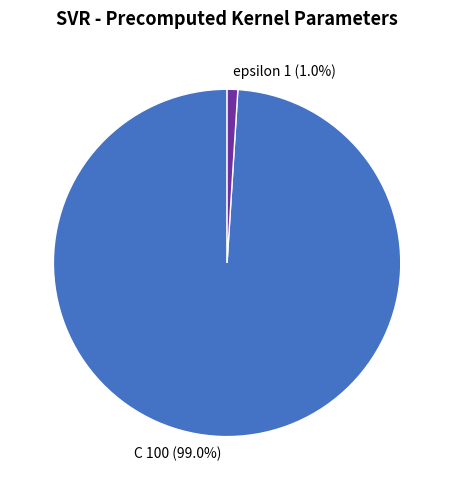

Which has a higher value, C or epsilon?

C